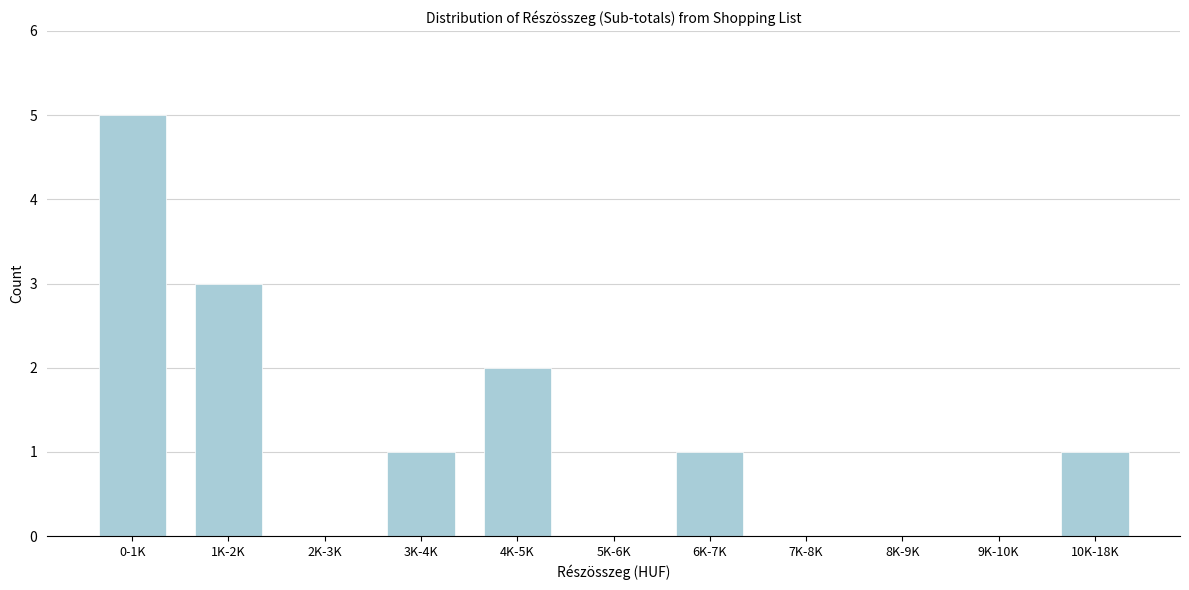

Reading left to right, transcribe all the data shown in this chart.

0-1K=5	1K-2K=3	2K-3K=0	3K-4K=1	4K-5K=2	5K-6K=0	6K-7K=1	7K-8K=0	8K-9K=0	9K-10K=0	10K-18K=1